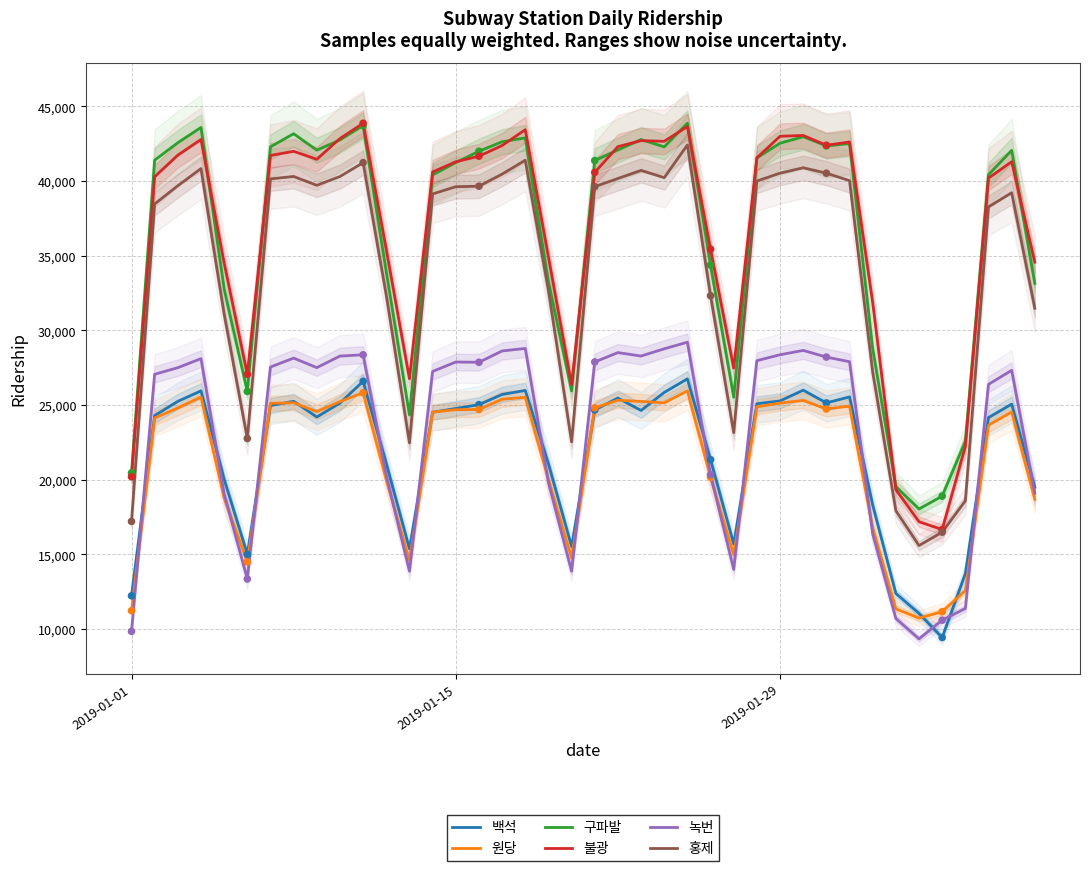

What are all the series names shown in the legend?

백석, 원당, 구파발, 불광, 녹번, 홍제